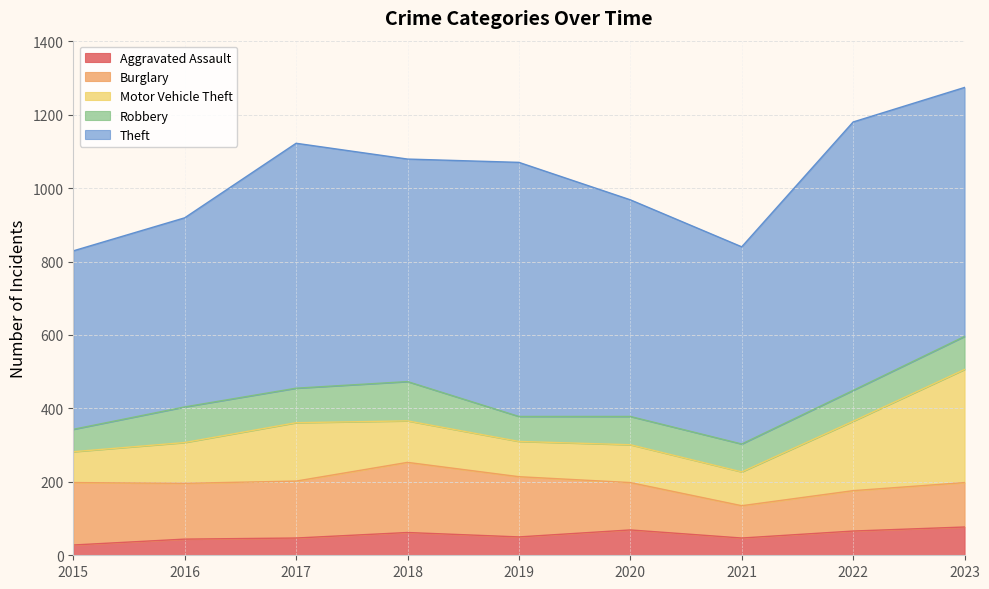

Reading left to right, transcribe all the data shown in this chart.

Aggravated Assault: 28	44	47	62	50	69	47	66	77
Burglary: 170	152	155	191	164	129	88	110	121
Motor Vehicle Theft: 84	111	159	113	96	103	92	189	308
Robbery: 61	97	94	107	68	77	76	84	90
Theft: 486	515	667	606	692	590	537	731	678